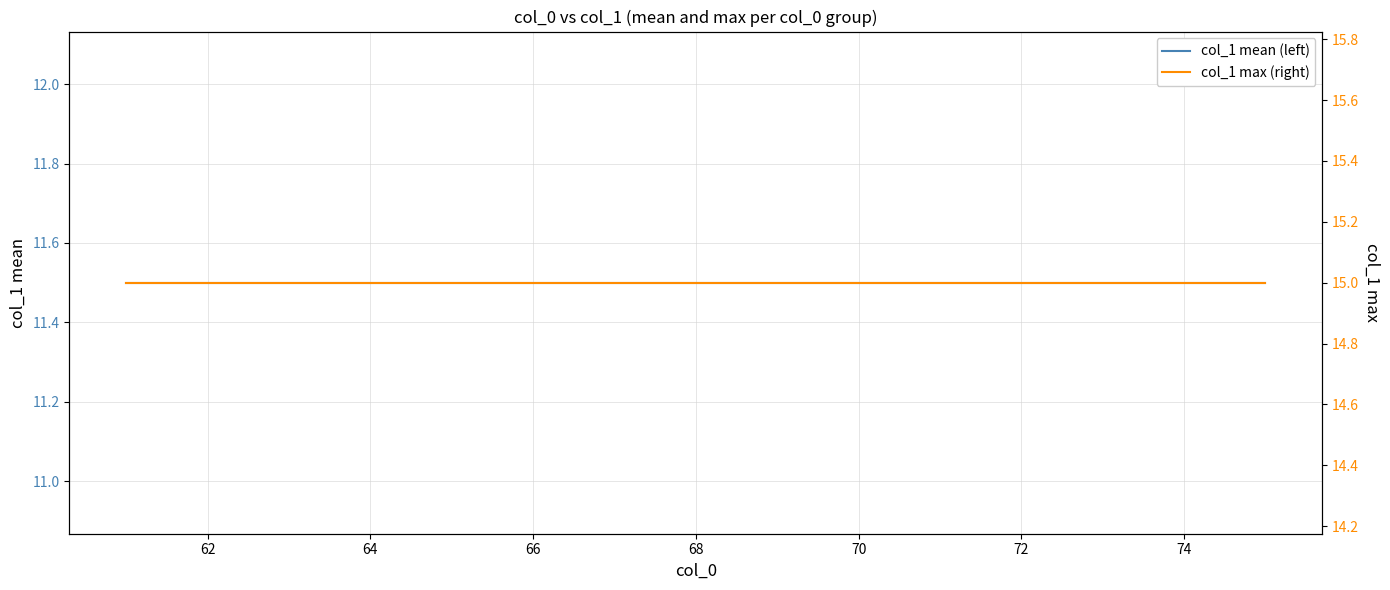

What is the sum of all col_1 max (right) values?

225.0